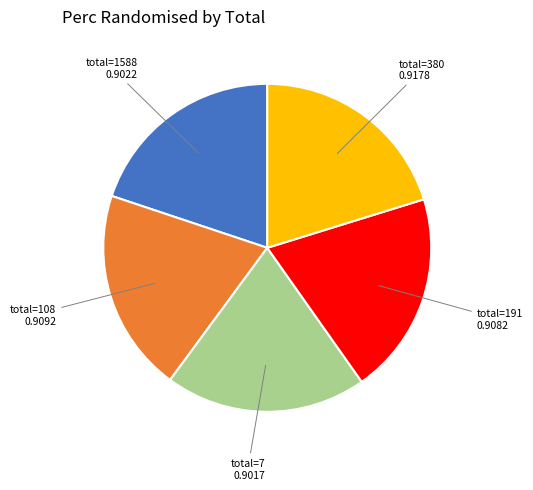

Does any single category account for the majority?

No